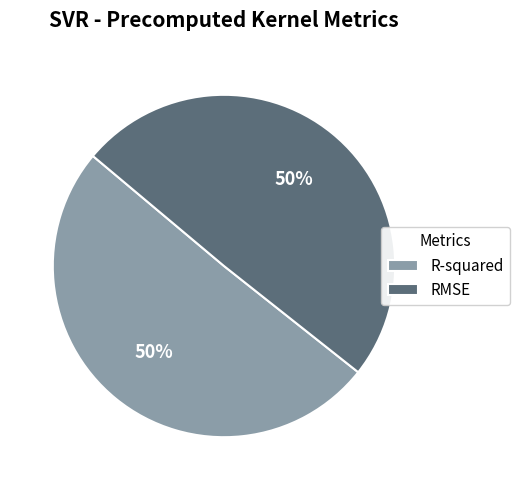

To the nearest percent, what portion does R-squared represent?

50%